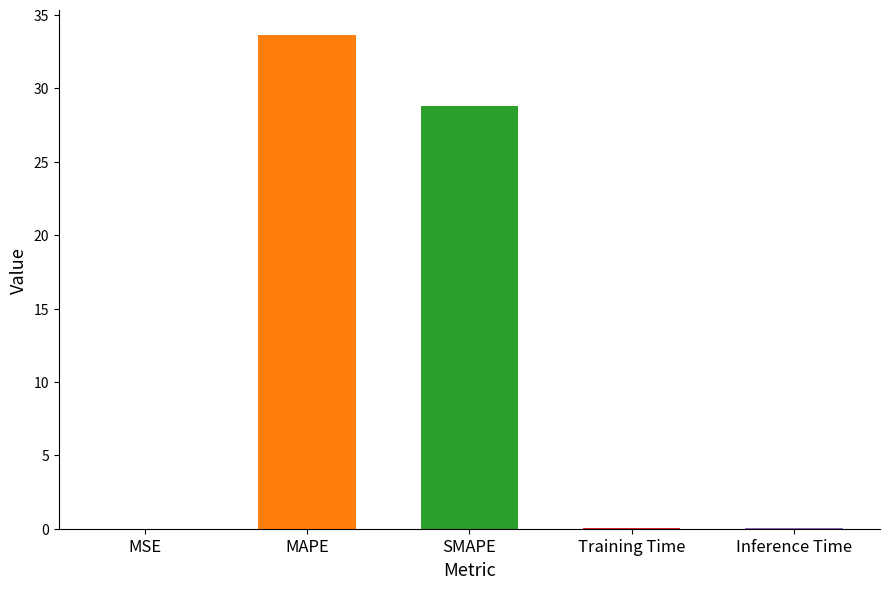

Where is the data nearest to the value 16?

SMAPE